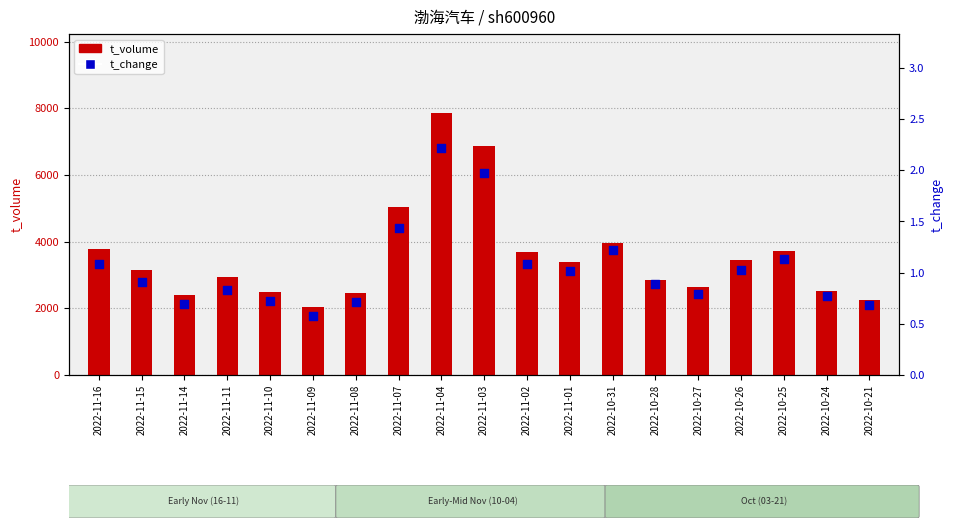

Is the value of t_change at 2022-11-11 greater than the value of t_volume at 2022-11-02?

No